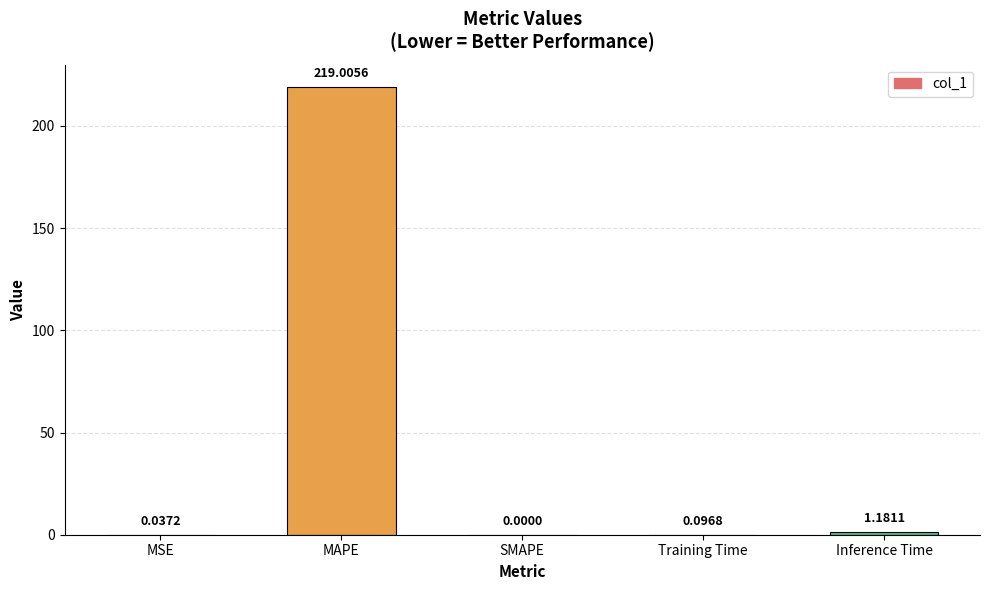

Which category has the highest value across all series?

MAPE